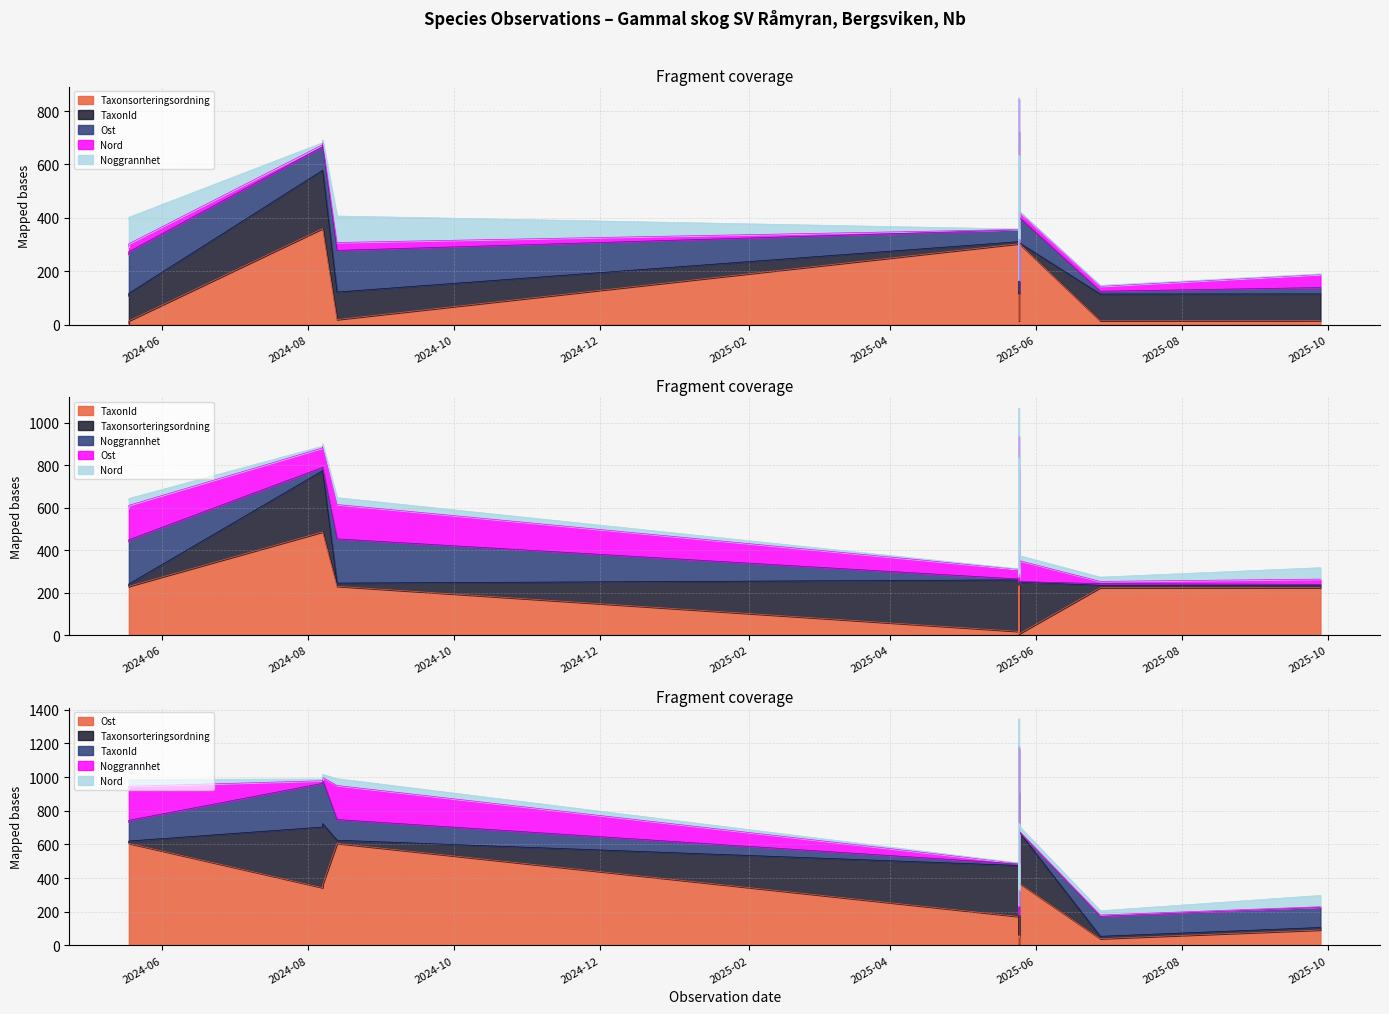

At which label does Ost reach its peak?

2024-05-18